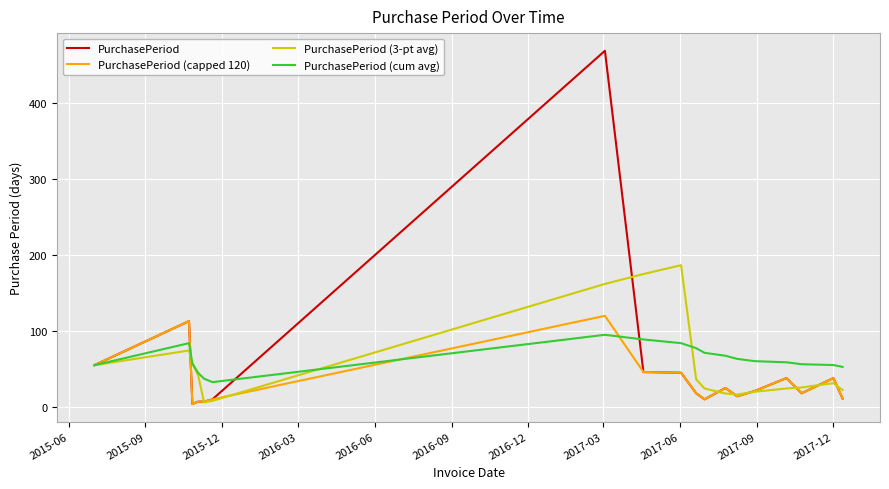

What is the greatest value displayed?

469.0